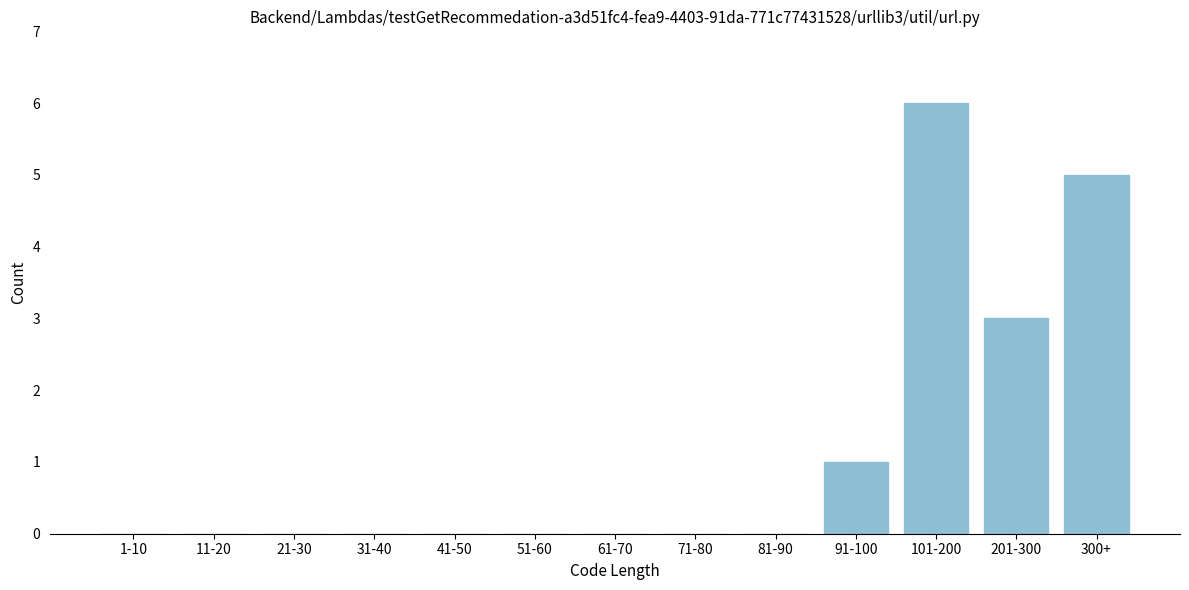

Reading left to right, list all the values displayed in this chart.

1-10=0	11-20=0	21-30=0	31-40=0	41-50=0	51-60=0	61-70=0	71-80=0	81-90=0	91-100=1	101-200=6	201-300=3	300+=5